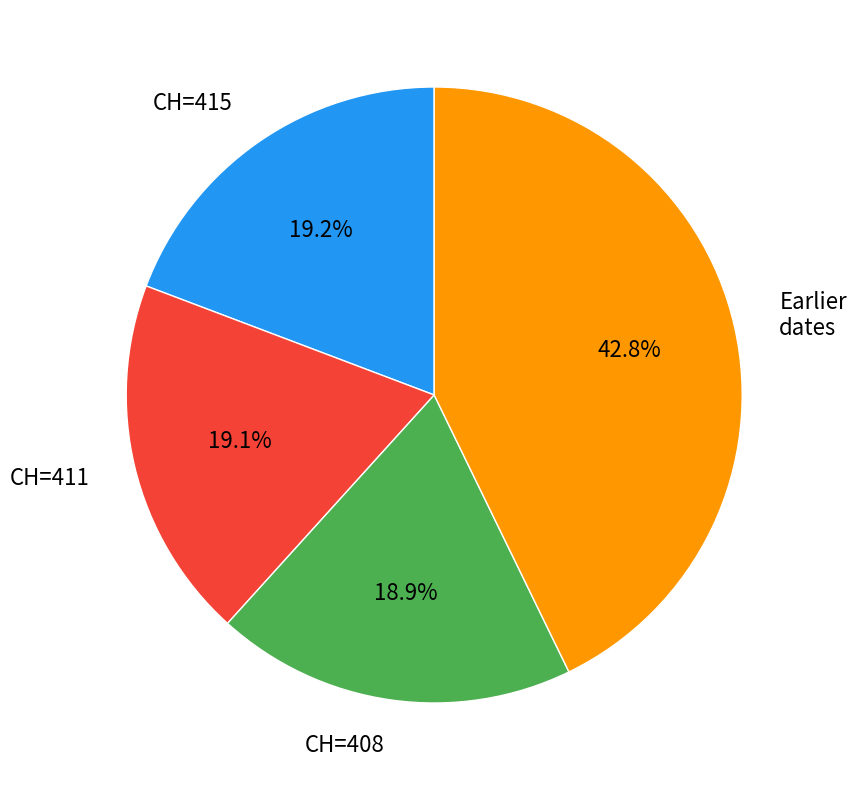

Does any single category account for the majority?

No